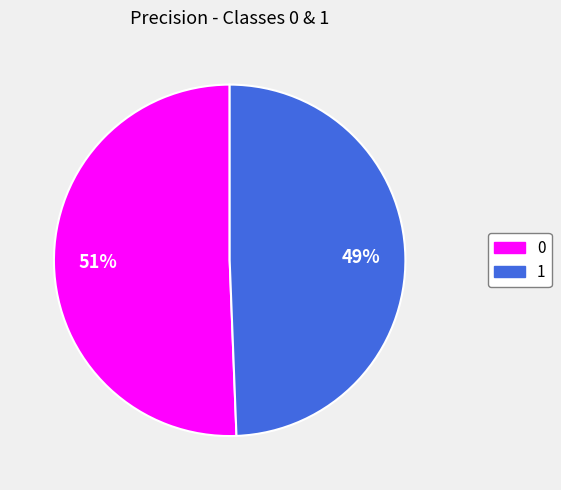

To the nearest percent, what is the combined percentage of 1 and 0?

100%